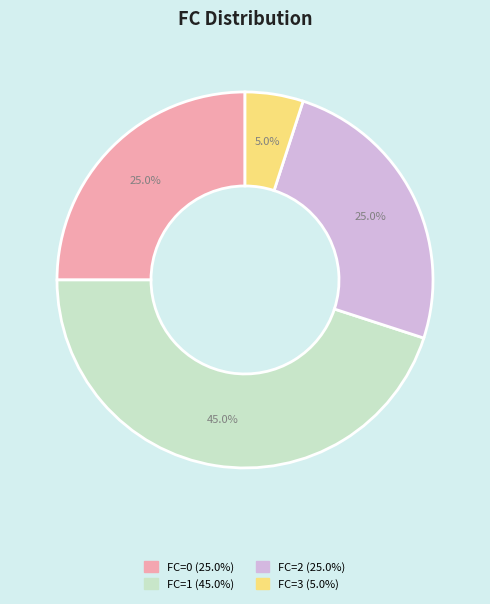

How many slices are in this pie chart?

4